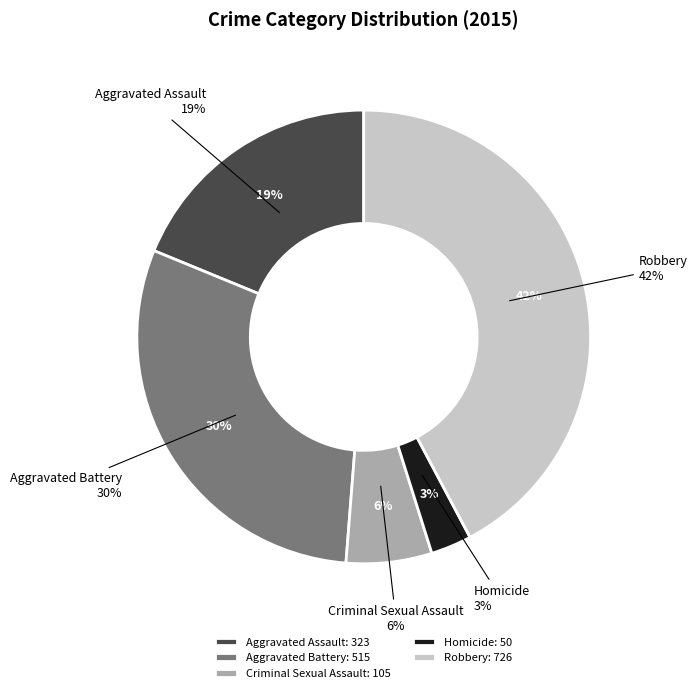

What portion of the pie excludes Robbery?

57.8%